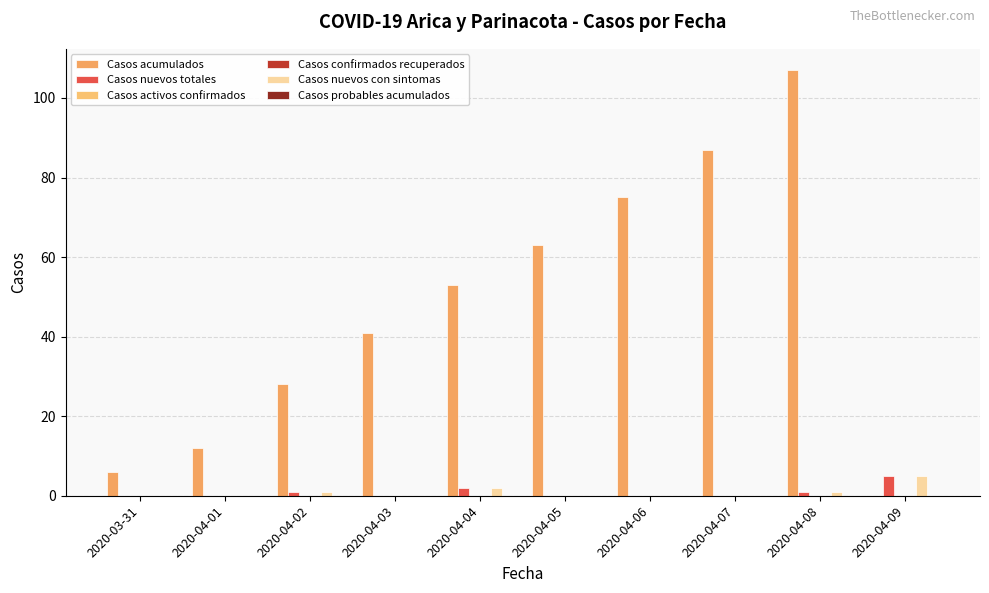

What are all the series names shown in the legend?

Casos acumulados, Casos nuevos totales, Casos activos confirmados, Casos confirmados recuperados, Casos nuevos con sintomas, Casos probables acumulados